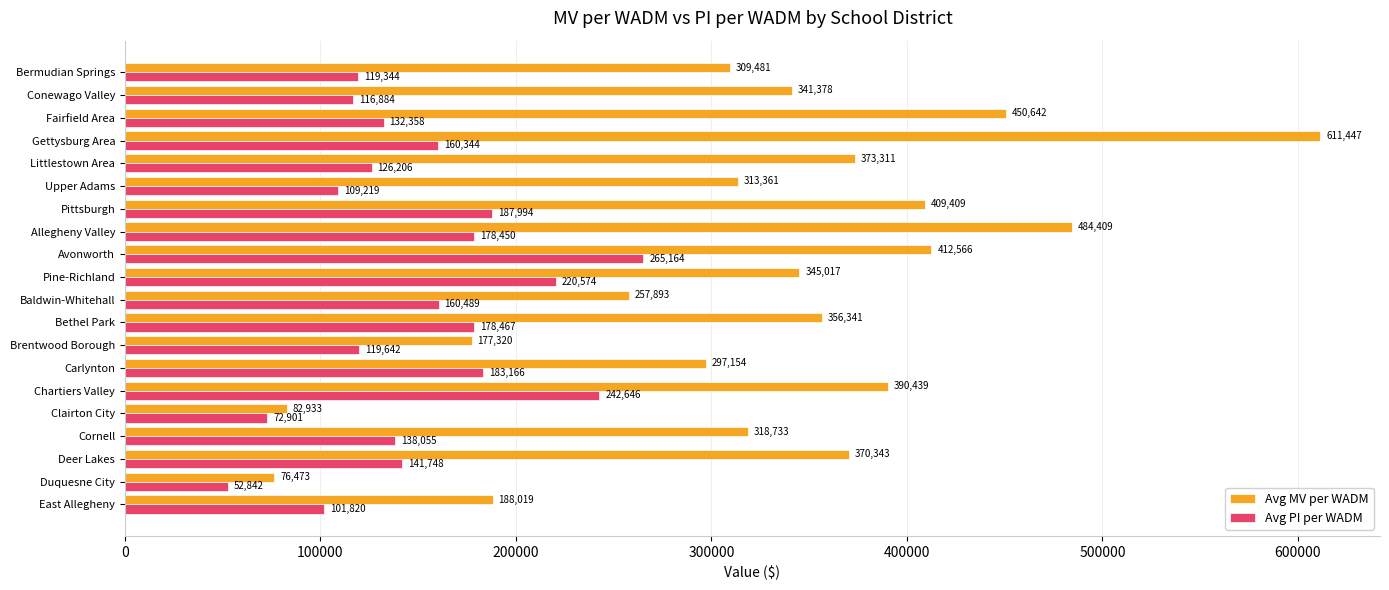

Which series changed the most between Gettysburg Area and Pine-Richland?

Avg MV per WADM